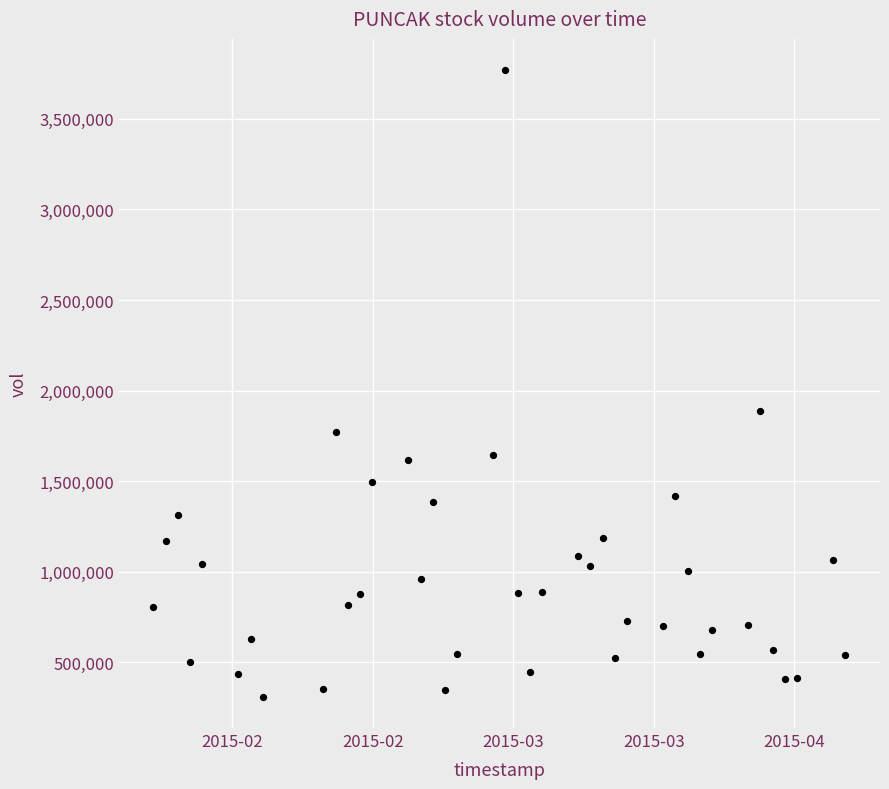

What Y value in the scatter plot is closest to 2038900?

1888800